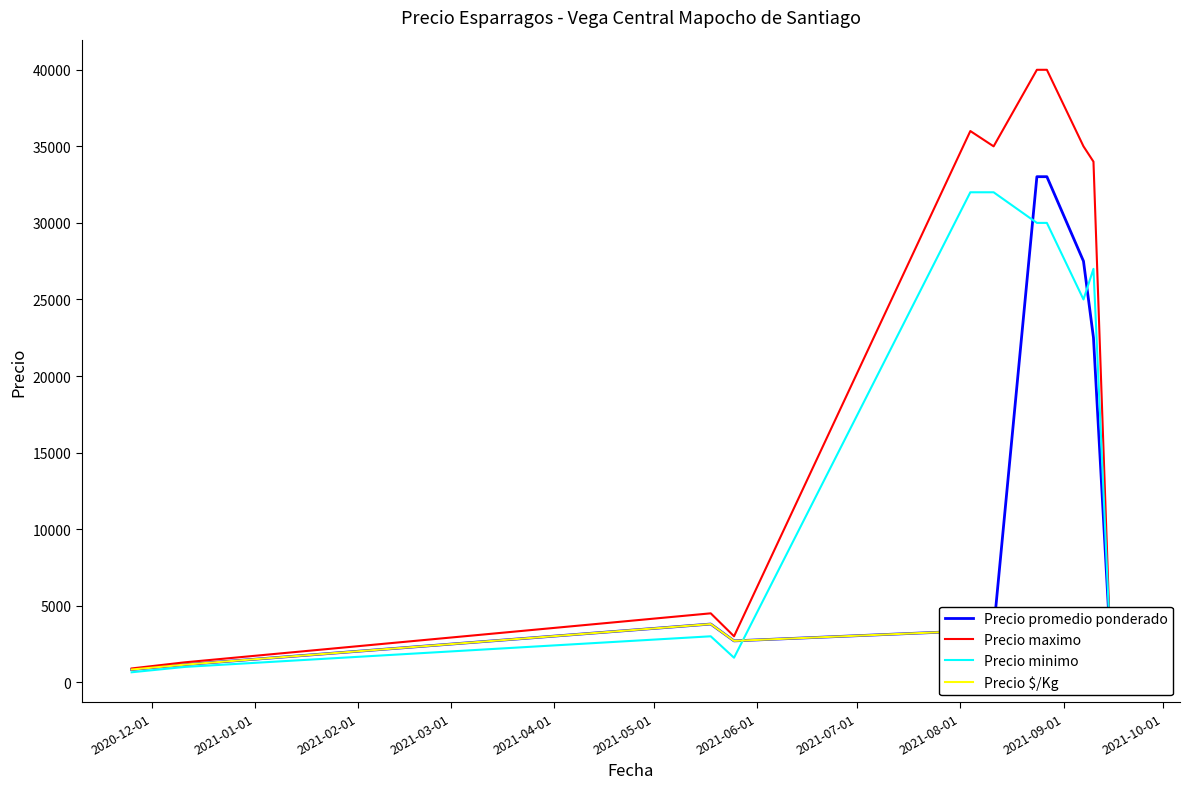

What is the maximum value for Precio maximo?

40000.0